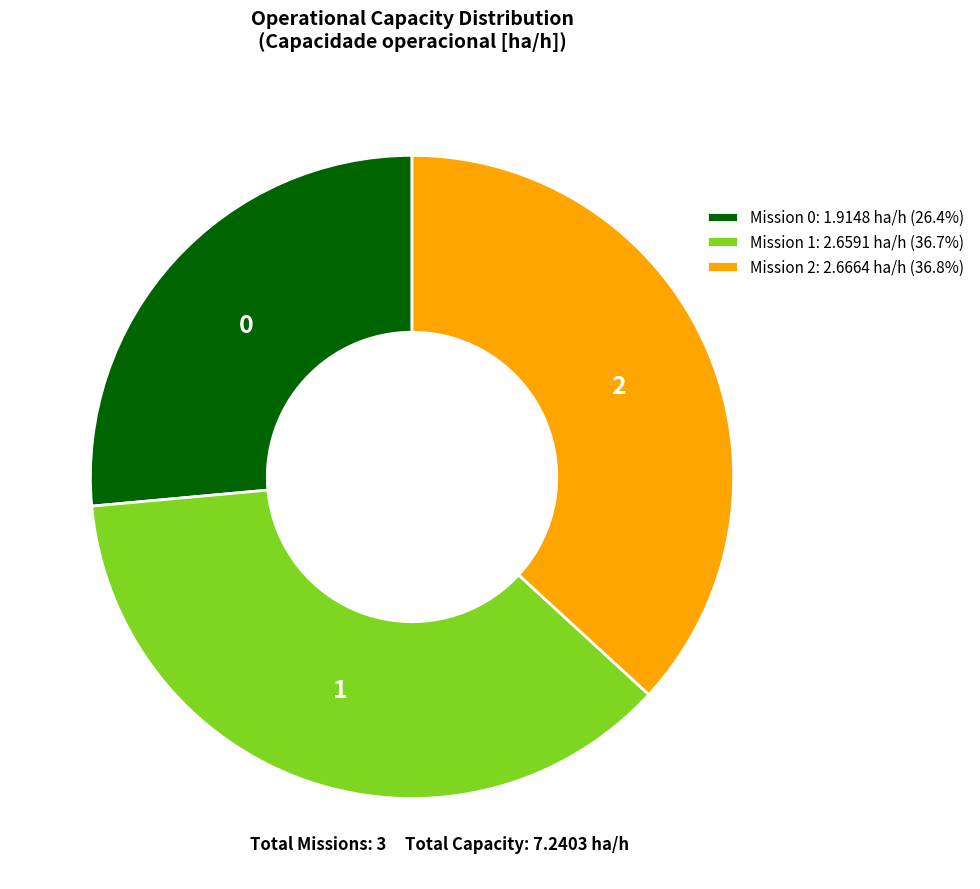

Does any single category account for the majority?

No